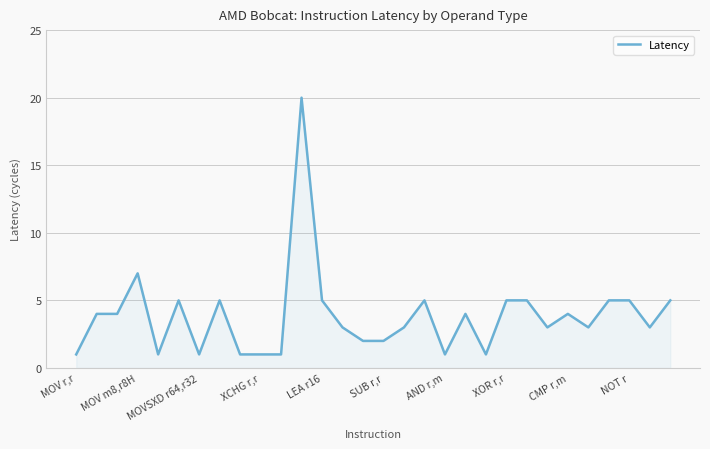

What is the difference between the maximum and minimum values?

19